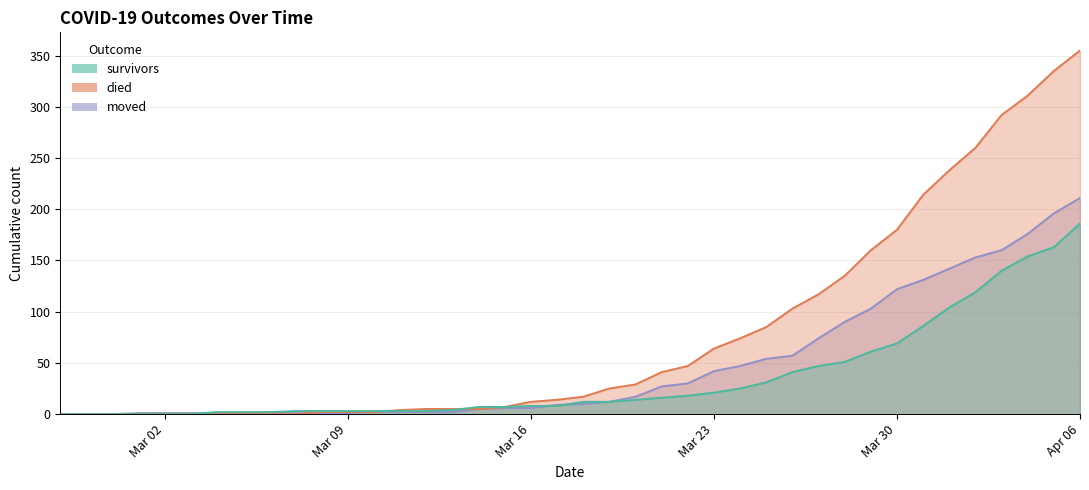

Between 2020-03-20 and 2020-04-04, which is larger?

2020-04-04